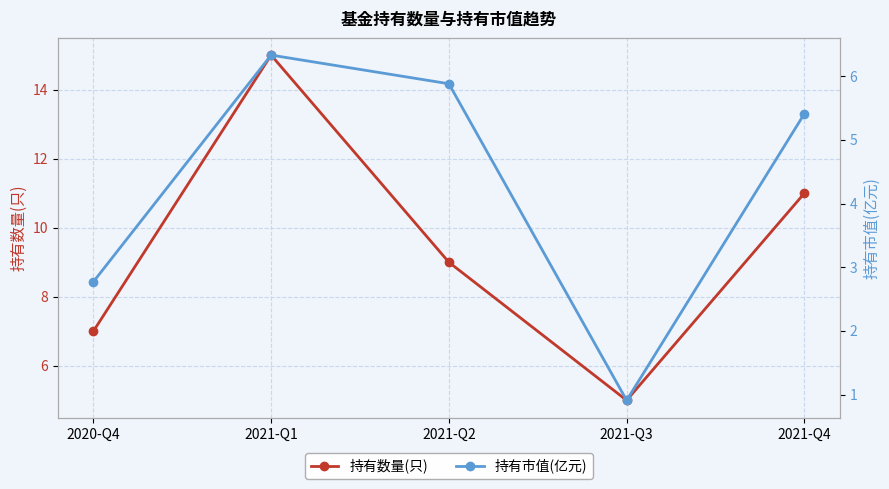

True or false: 持有市值(亿元) and 持有数量(只) cross at least once.

False